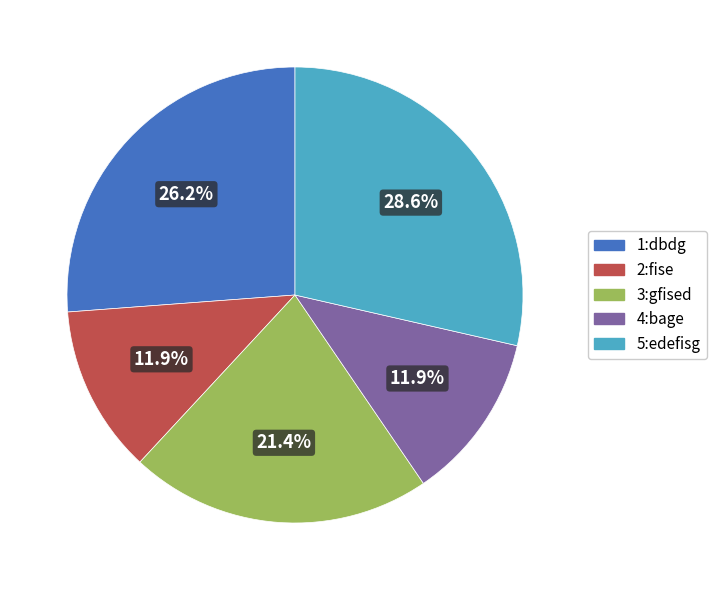

Does 1:dbdg represent more than half of the total?

No